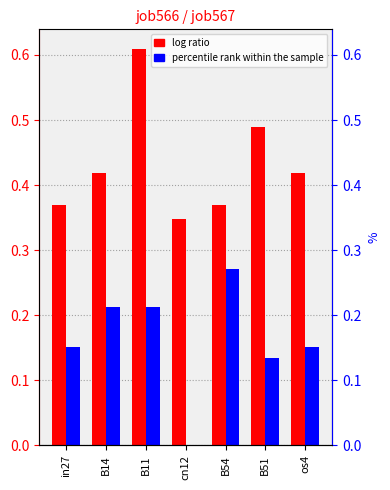

At cn12, list the series in order from smallest to largest.

job567_scenario1_1140, job566_scenario3_1137